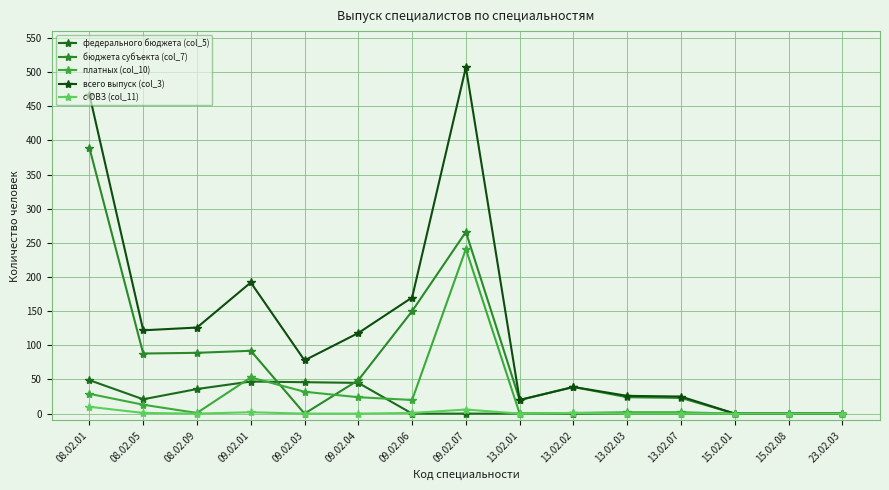

Reading left to right, list all the values displayed in this chart.

федерального бюджета (col_5): 49	21	36	47	46	45	0	0	0	0	0	0	0	0	0
бюджета субъекта (col_7): 389	88	89	92	0	49	150	266	20	39	24	23	0	0	0
платных (col_10): 29	13	1	53	32	24	20	241	0	1	2	2	0	0	0
всего выпуск (col_3): 467	122	126	192	78	118	170	507	20	39	26	25	0	0	0
с ОВЗ (col_11): 10	1	0	2	0	0	1	6	0	1	0	0	0	0	0